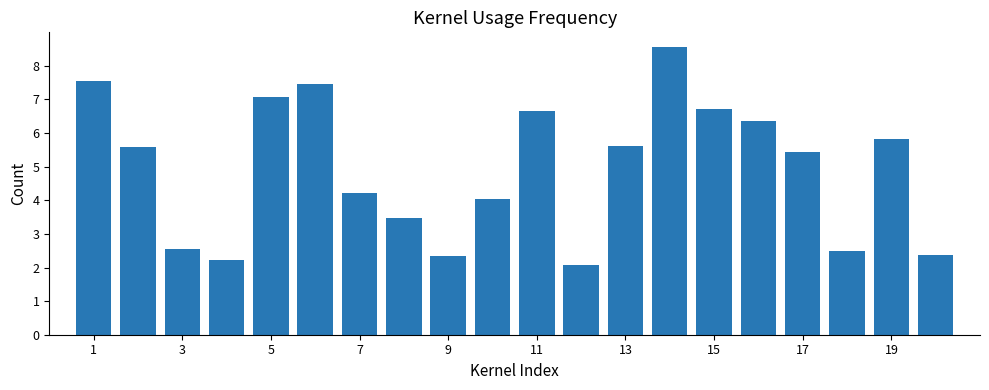

What is the maximum value shown in the chart?

8.6